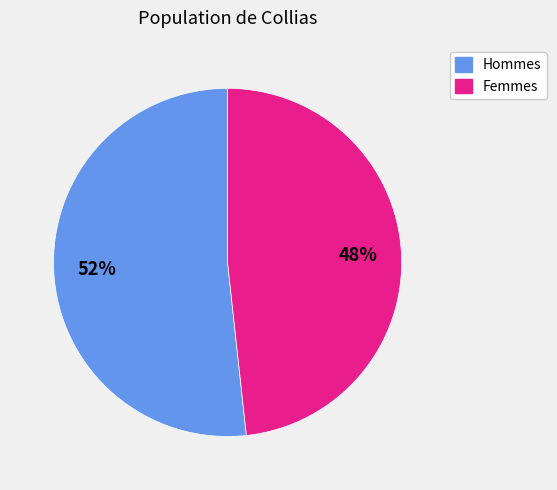

Does any single category account for the majority?

Yes